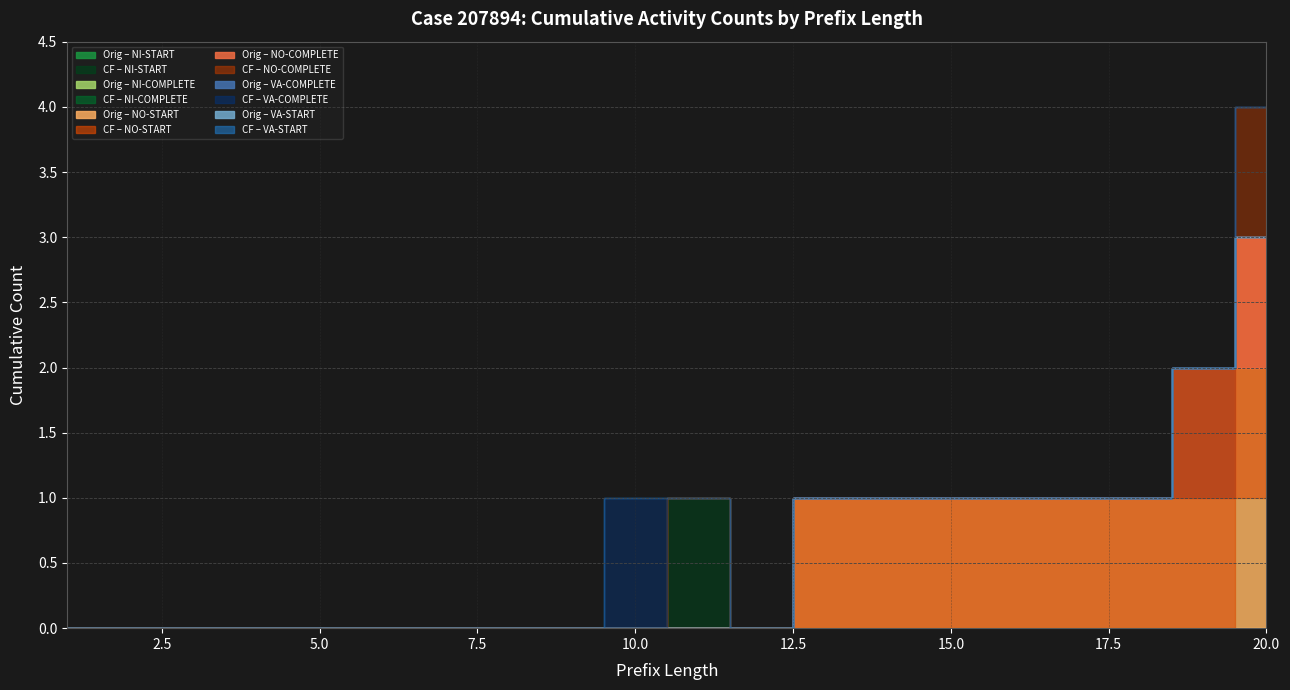

Does the chart display data point markers on the line(s)?

No